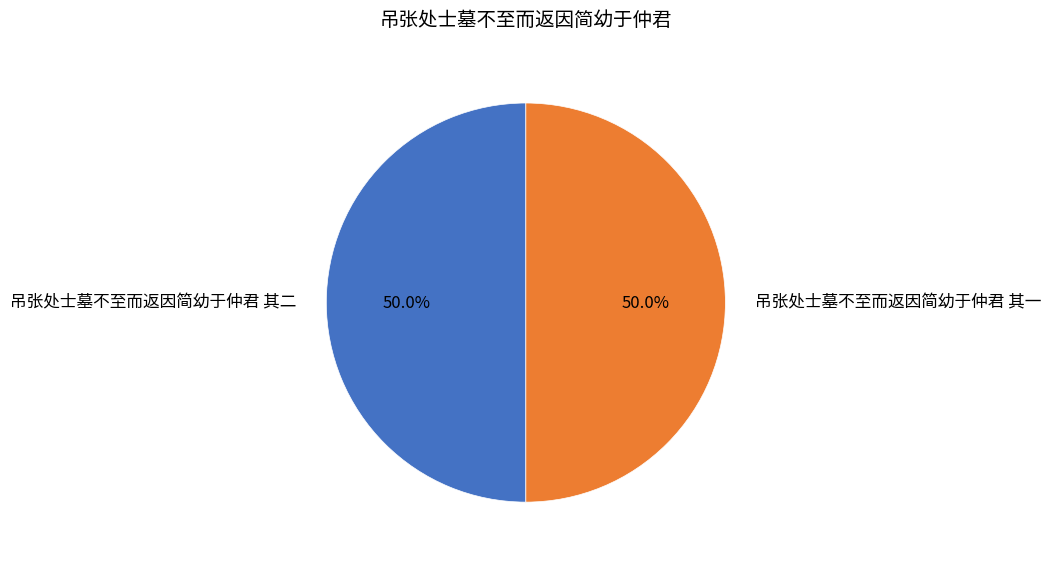

To the nearest percent, what percentage of the pie is 吊张处士墓不至而返因简幼于仲君 其一?

50%